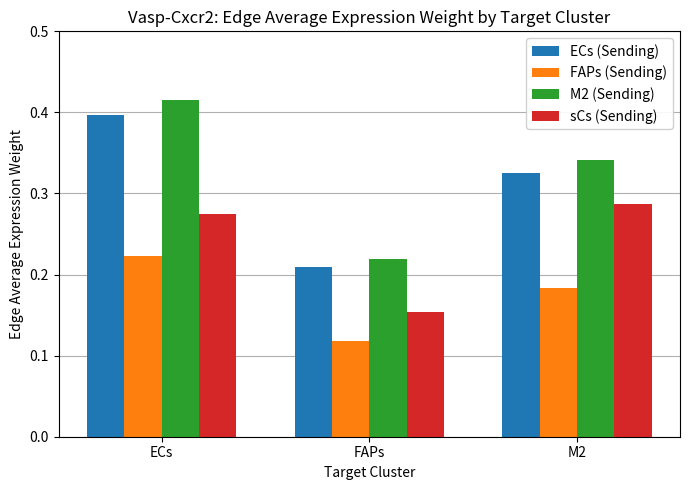

How many bars are there in total?

12